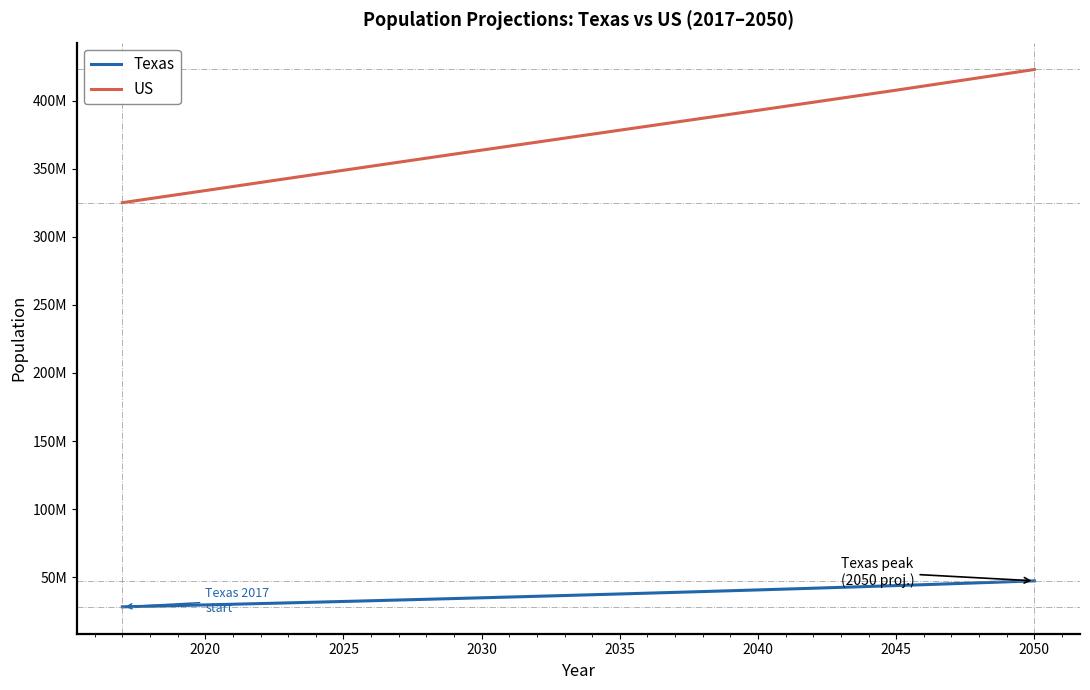

What are all the series names shown in the legend?

Texas, US